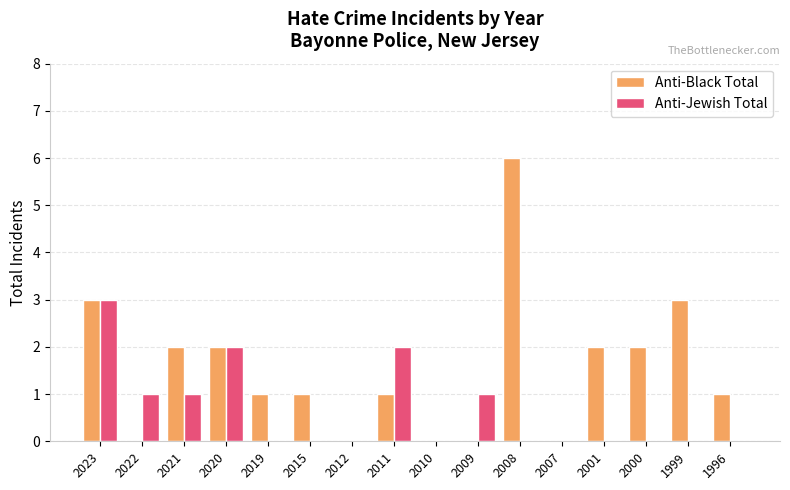

Between 2010 and 1999, which series saw the biggest shift?

Anti-Black Total